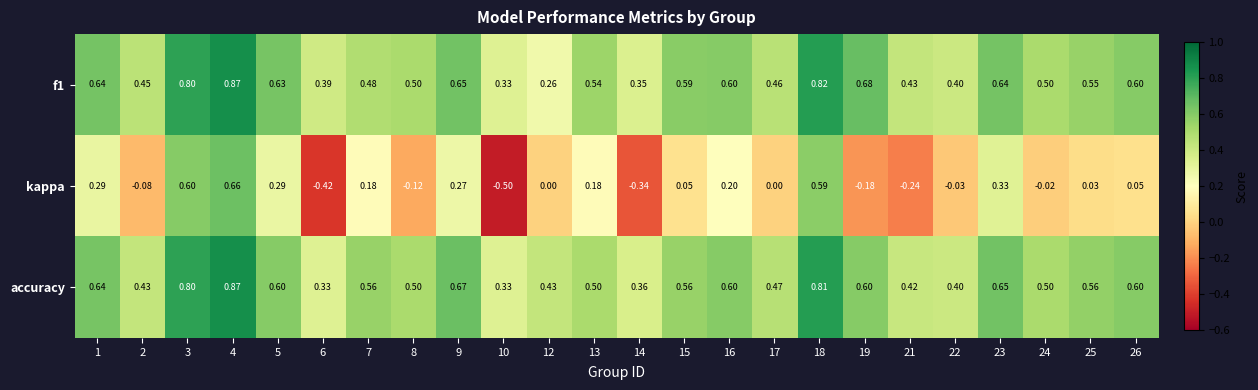

Is the value of kappa at 25 greater than the value of f1 at 21?

No